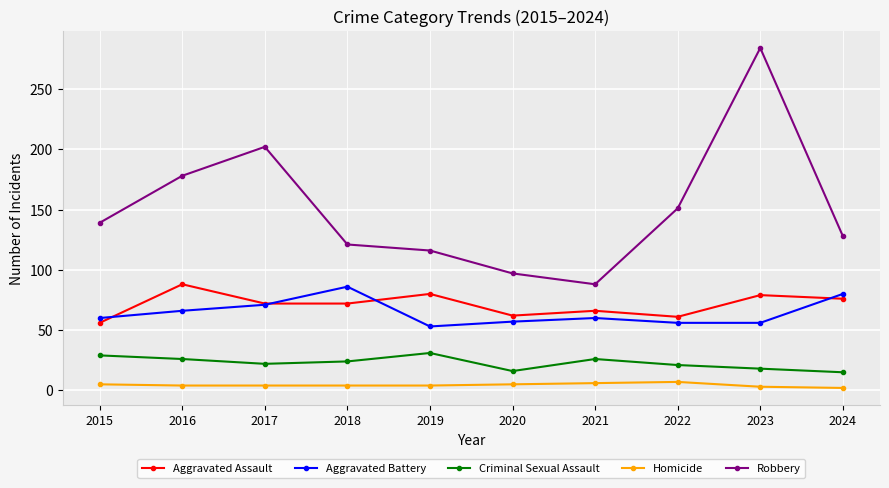

In Robbery, how many points are lower than both neighbors (excluding endpoints)?

1